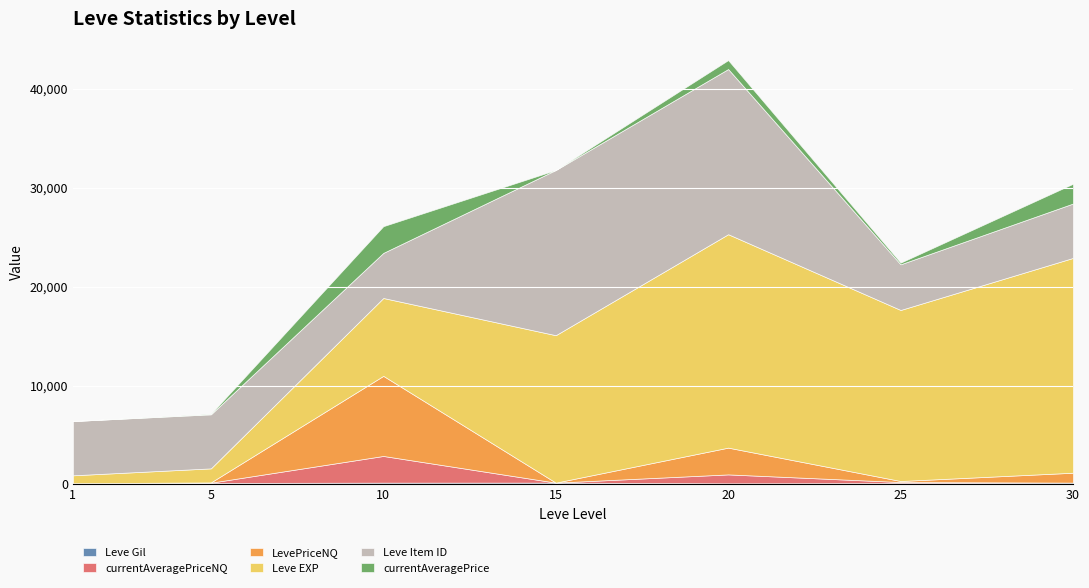

Which has a higher value, 10 or 5?

10